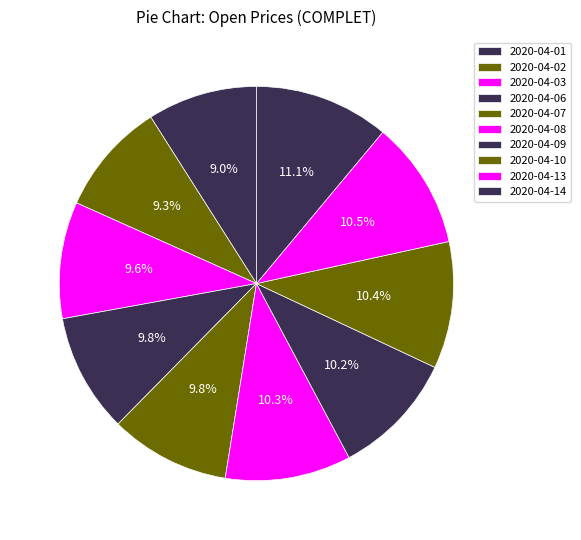

Count the number of slices in the pie.

10